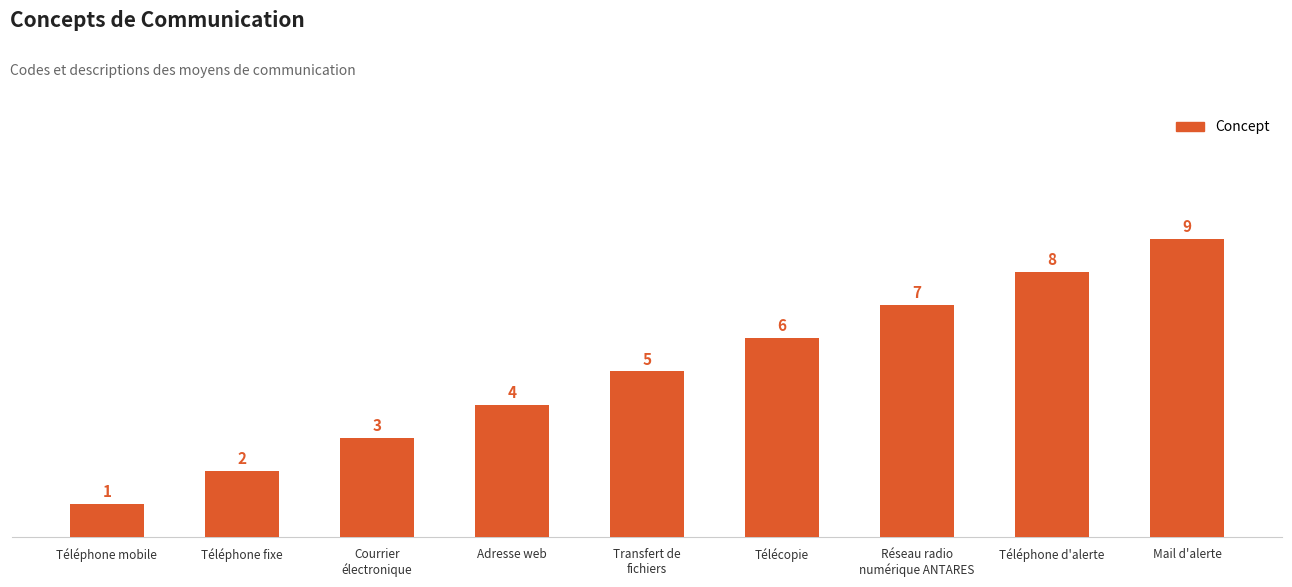

Reading right to left, what are all the values shown in this chart?

9	8	7	6	5	4	3	2	1